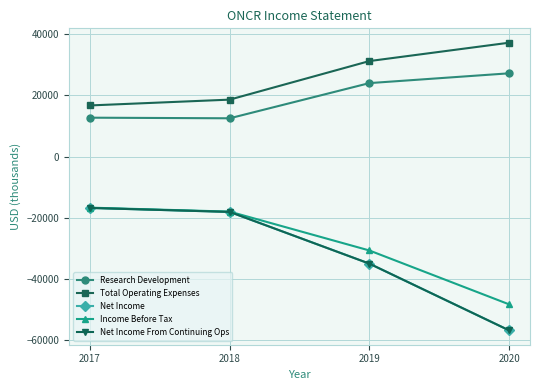

What is the total value across all series at 2019?

-45500